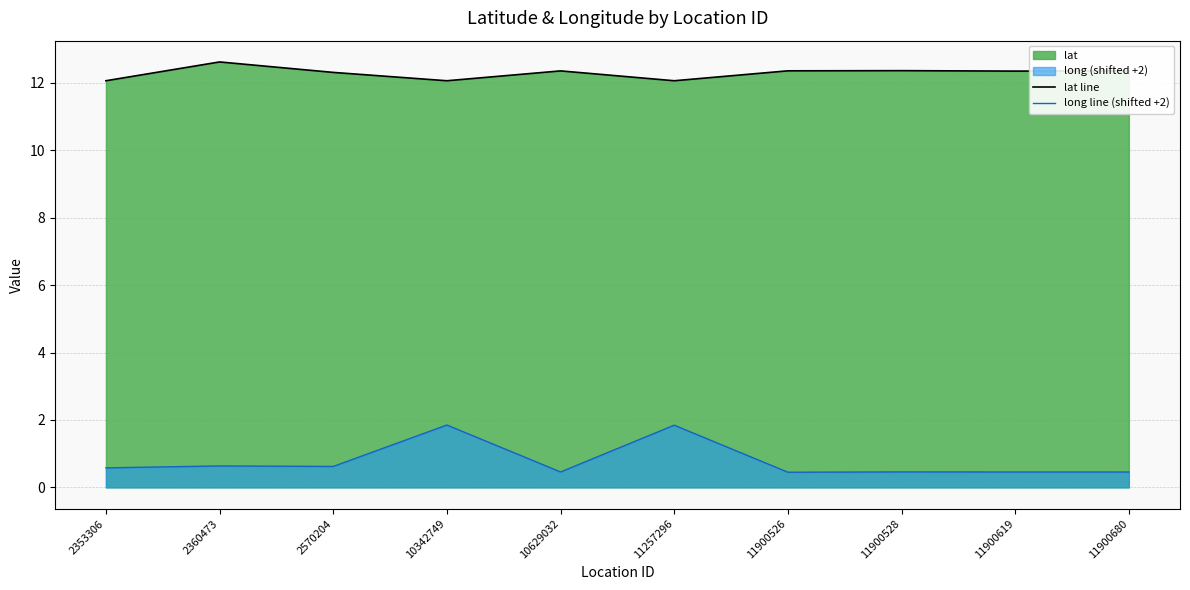

What is the value of the long line (shifted +2) point at the 1st from the left?

0.6